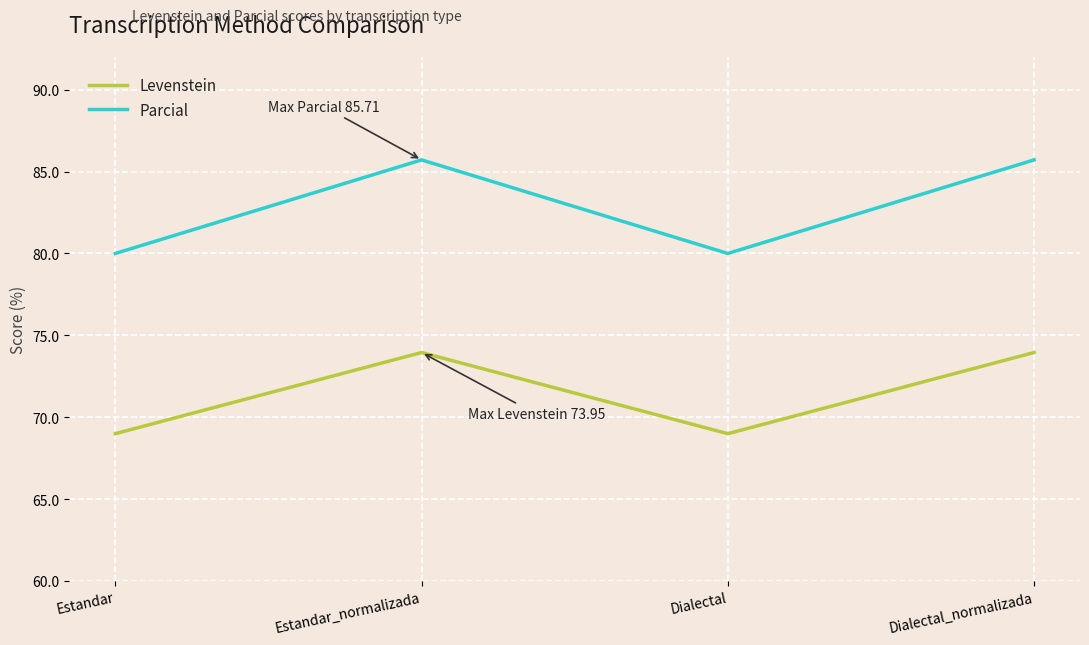

What is the spread (max minus min) of values at Estandar_normalizada?

11.8